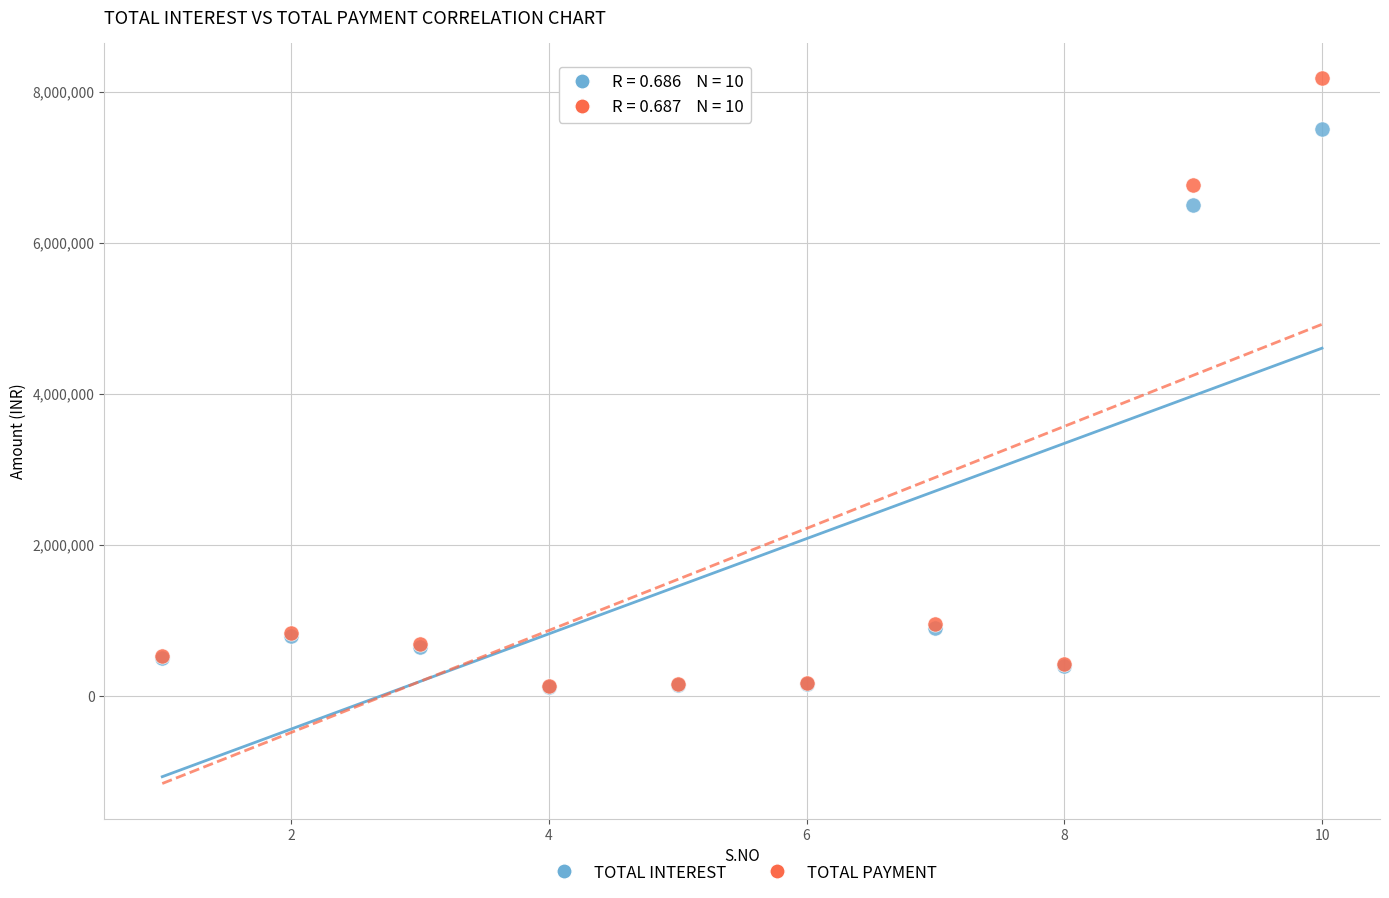

In the TOTAL PAYMENT series, what Y value is closest to 4151100?

6760000